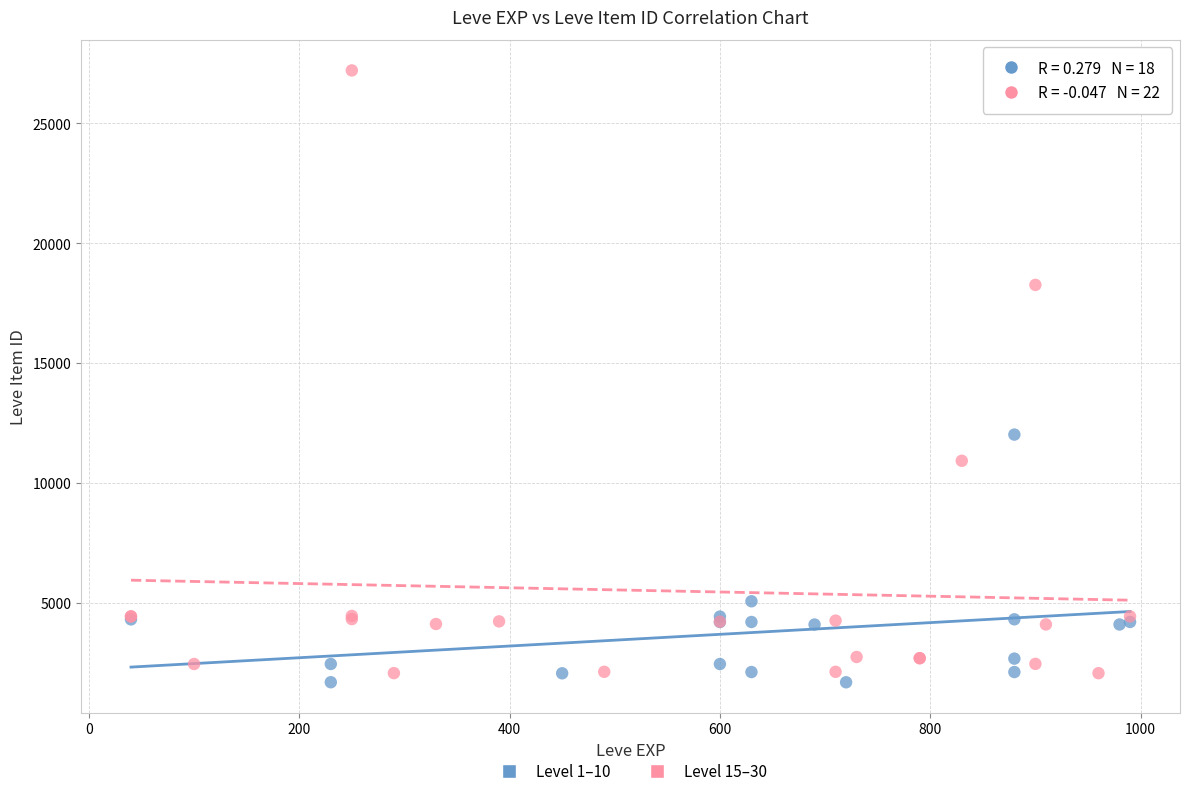

Which series has the widest spread of Y values?

Level 15–30